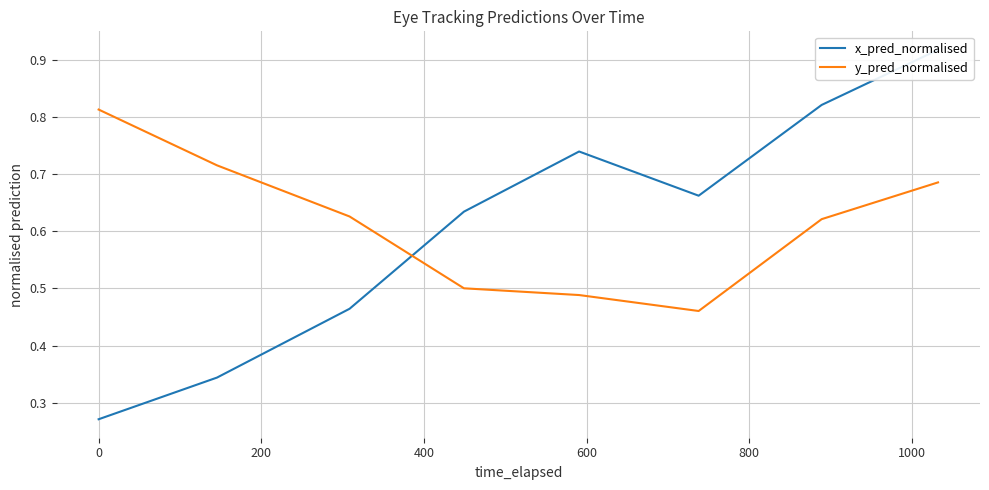

What is the average value of the x_pred_normalised series?

0.6